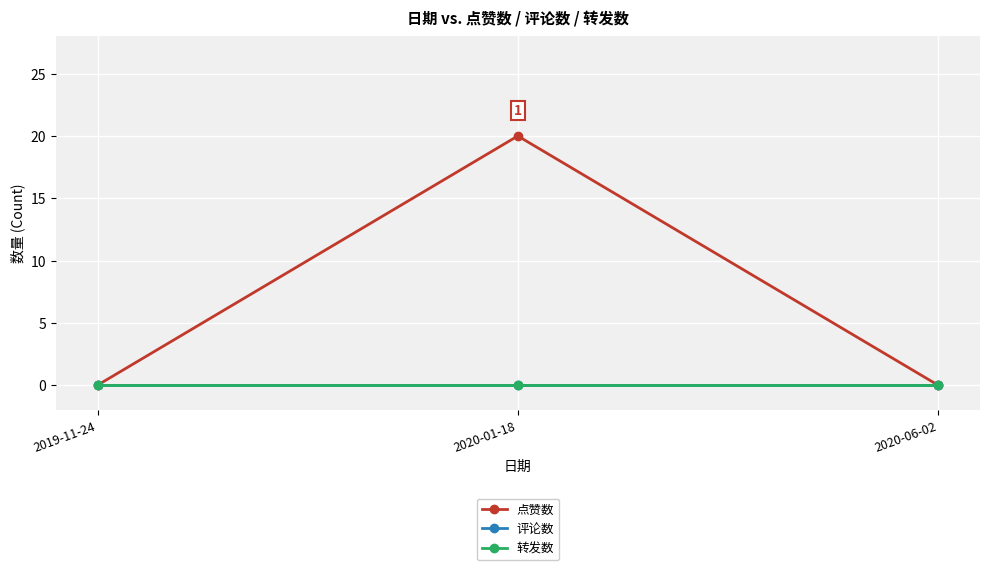

Reading right to left, extract all data points from this chart.

点赞数: 2020-06-02=0	2020-01-18=20	2019-11-24=0
评论数: 2020-06-02=0	2020-01-18=0	2019-11-24=0
转发数: 2020-06-02=0	2020-01-18=0	2019-11-24=0